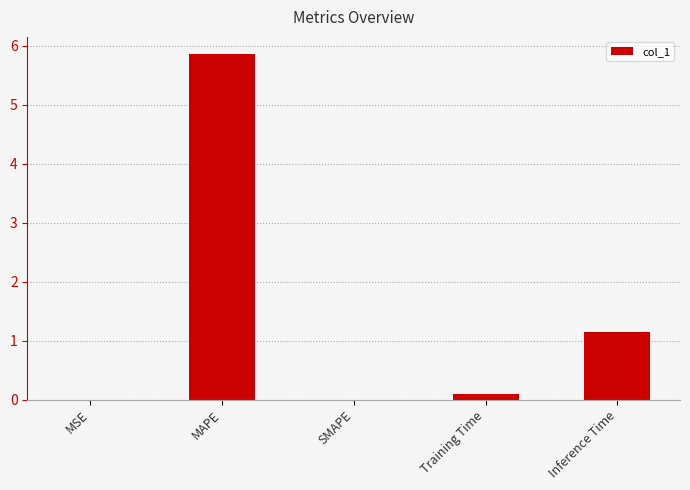

Where is the data nearest to the value 2?

Inference Time